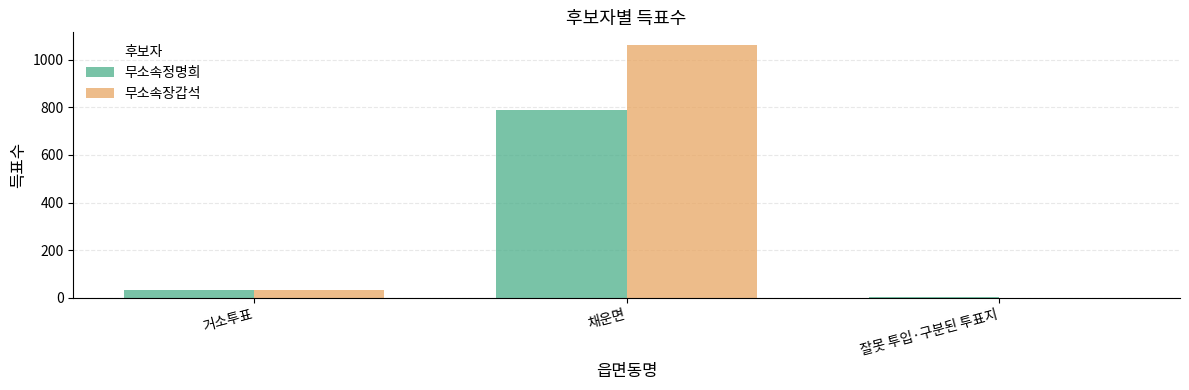

At which label is 무소속장갑석 closest to 531?

거소투표